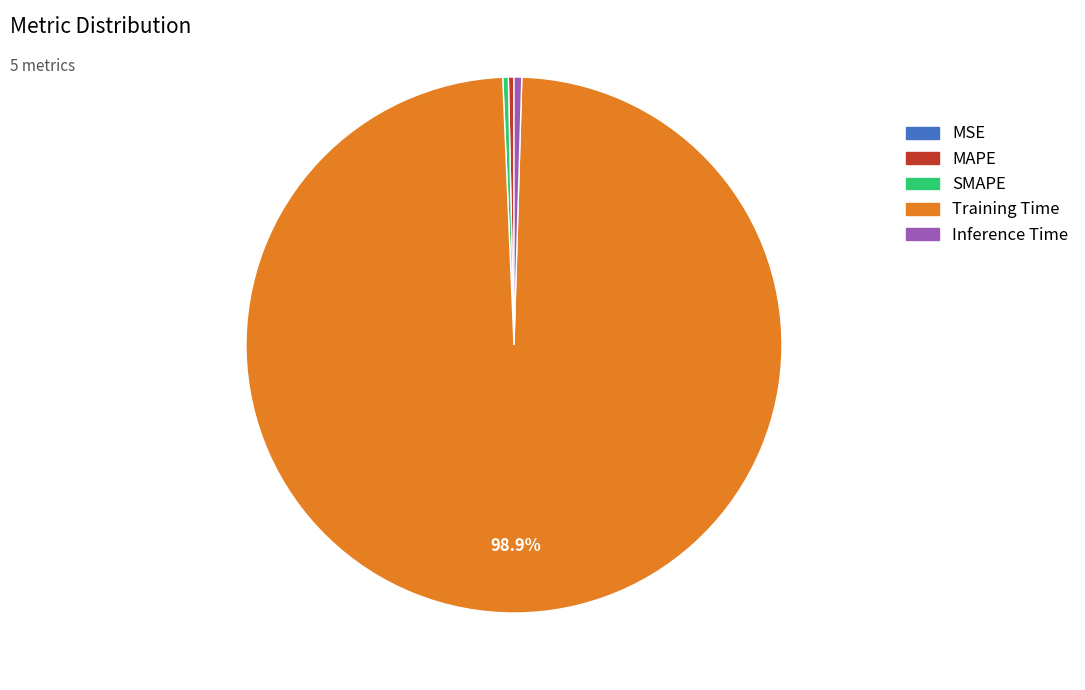

To the nearest percent, what is the average slice percentage?

20%